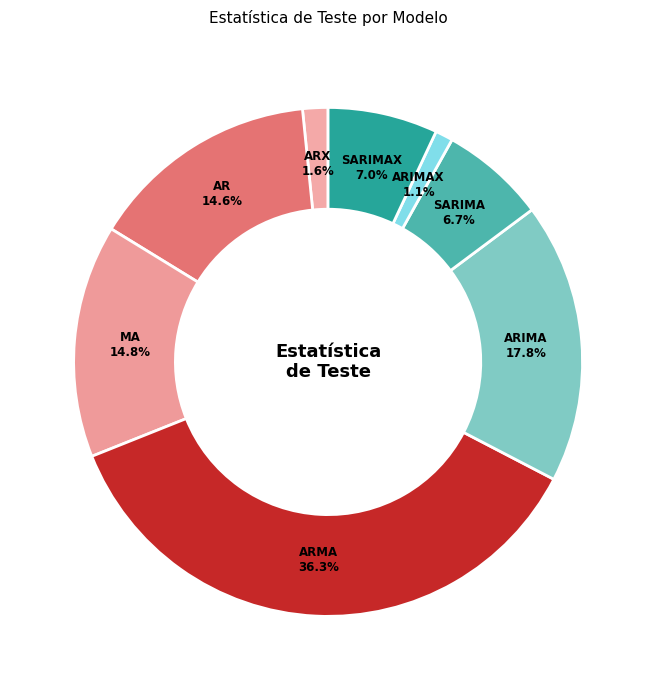

To the nearest percent, what is the combined percentage of ARIMA and AR?

32%